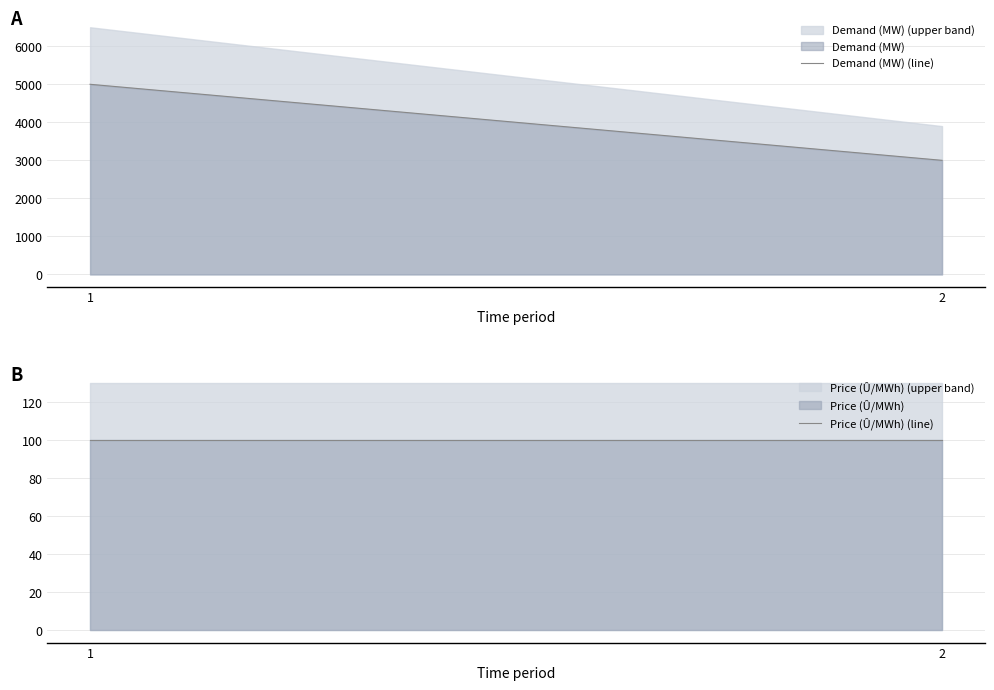

Does the chart display data point markers on the line(s)?

No